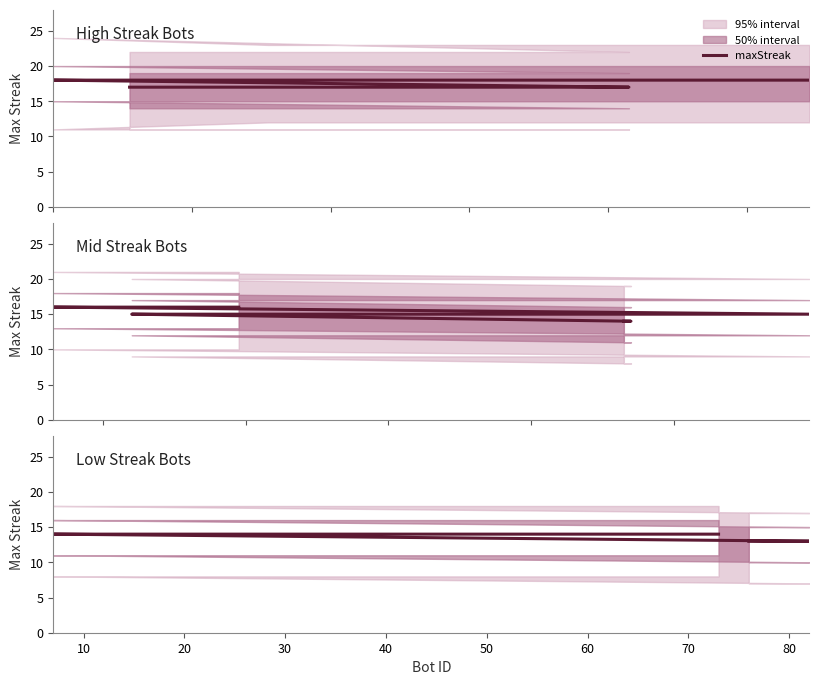

True or false: the data shows 7 at 0.

False